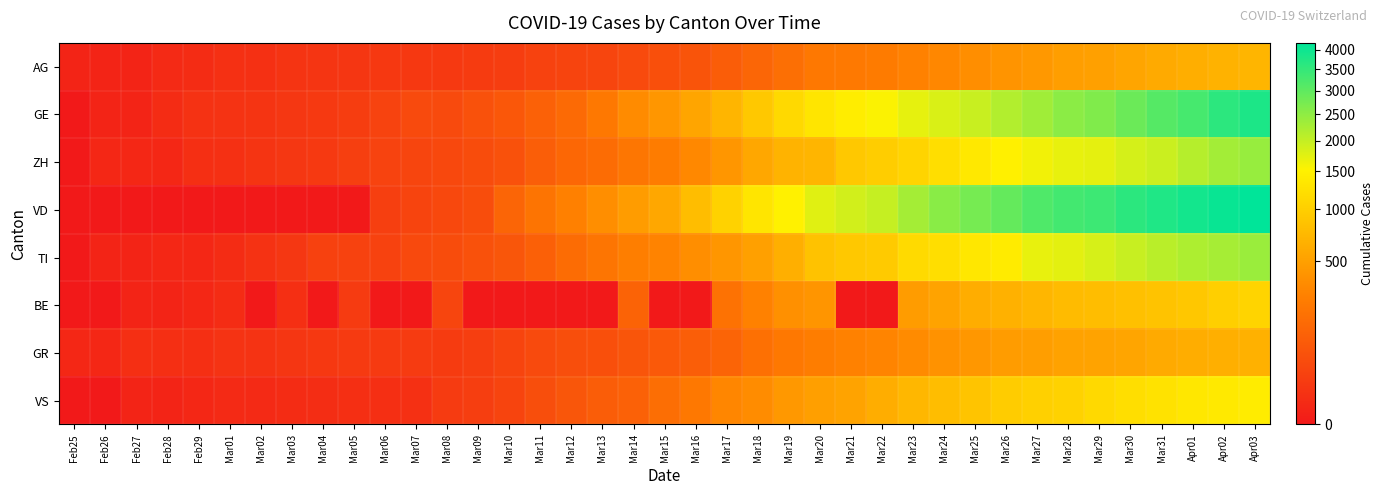

Which has a higher value, Mar13 or Mar30?

Mar30